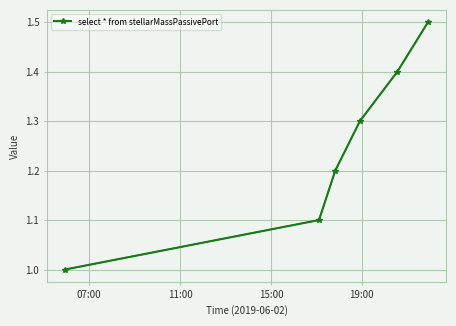

How many values are between 1 and 2?

6